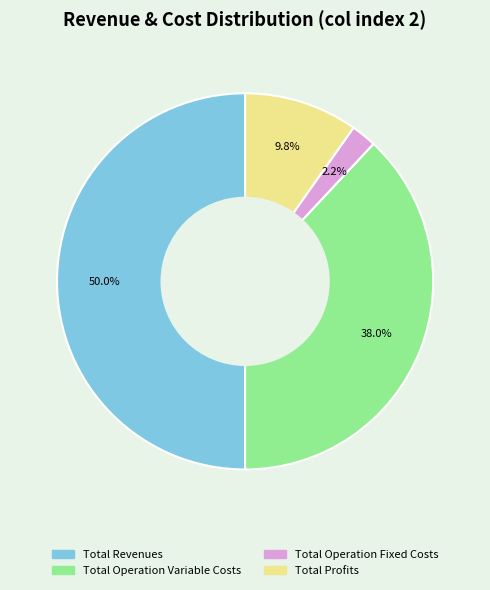

Count the number of slices in the pie.

4